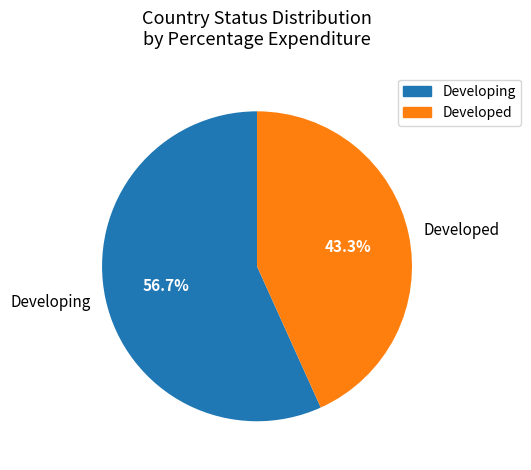

To the nearest percent, what percentage of the pie is Developing?

57%